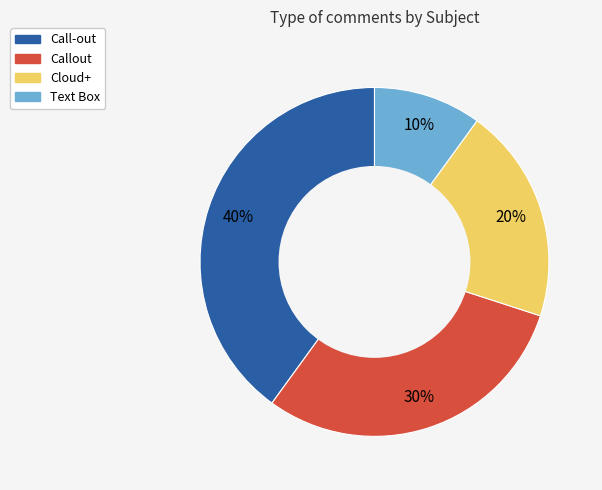

What is the largest slice in the pie chart?

Call-out